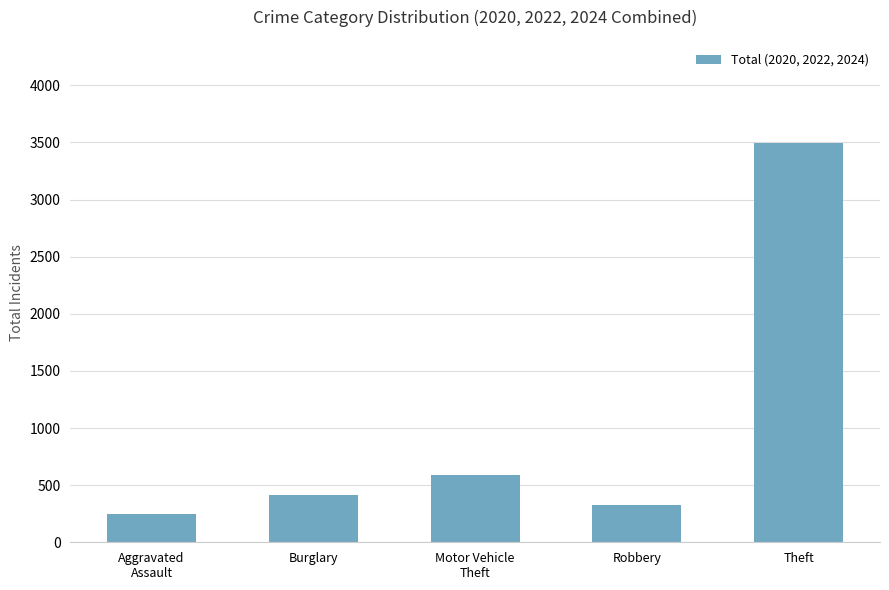

What value does the data have at Motor Vehicle
Theft?

587